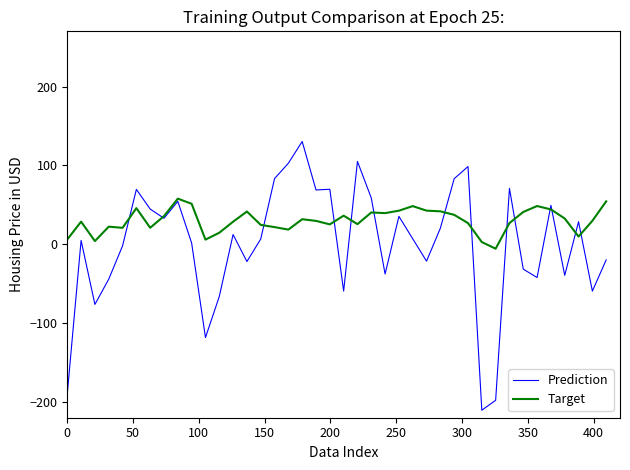

Does the chart display data point markers on the line(s)?

No